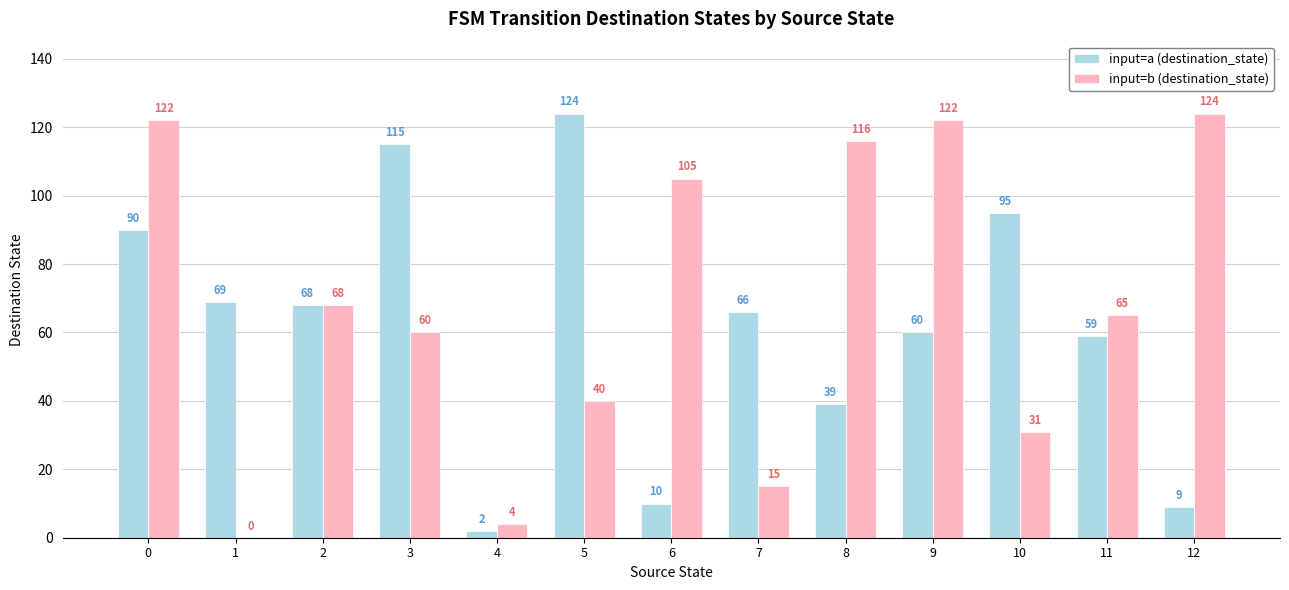

Which category has the highest value in the input=a (destination_state) series?

5